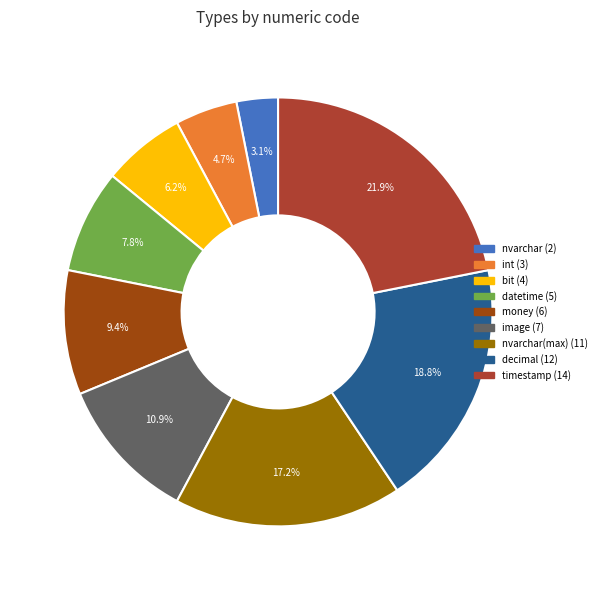

How many segments does this pie chart have?

9